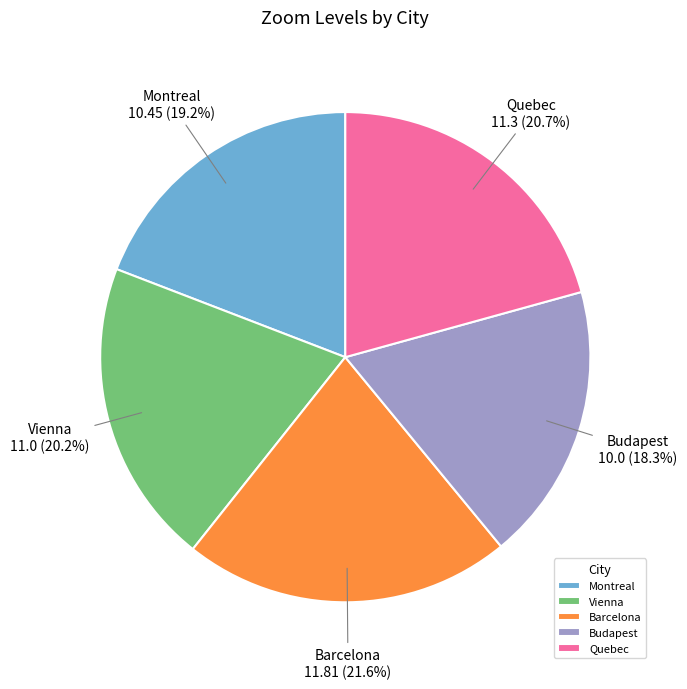

To the nearest percent, what is the difference between the Quebec and Vienna slice percentages?

1%